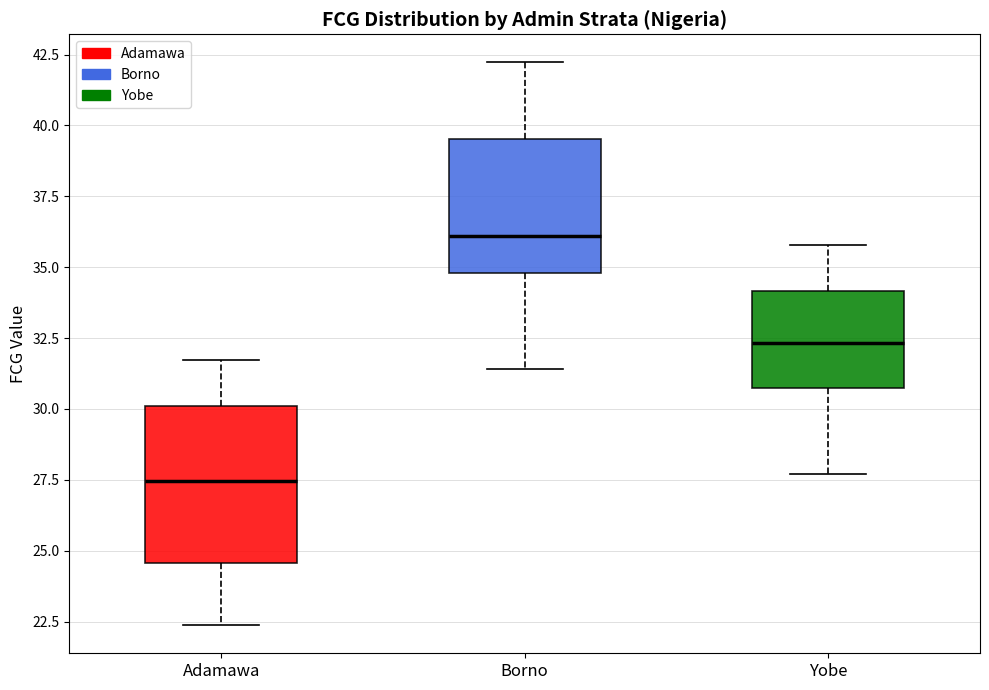

Reading left to right, read every box against the y-axis: the position of its median line, the range the box covers, and the ends of its whiskers. The values are not printed on the chart, so give them approximately, as read against the axis.

Adamawa: median 27.5, box 24.5 to 30.0, whiskers 22.5 to 31.5
Borno: median 36.0, box 35.0 to 39.5, whiskers 31.5 to 42.0
Yobe: median 32.5, box 30.5 to 34.0, whiskers 27.5 to 36.0